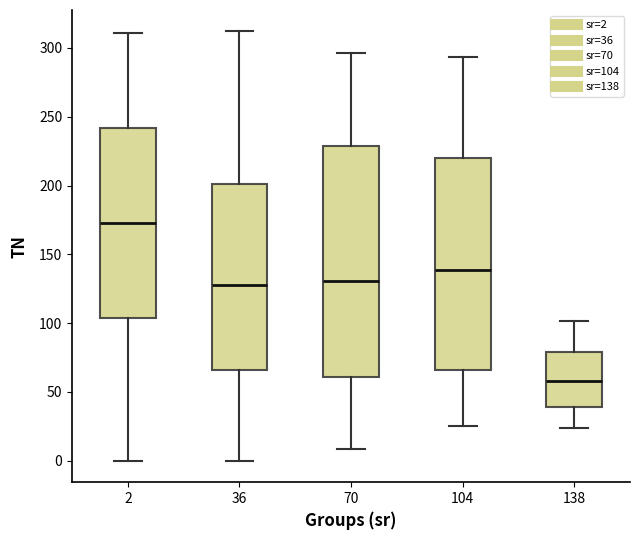

Where is the lower edge of the box at x = 70 on the y-axis? The values are not printed on the chart, so give them approximately, as read against the axis.

60